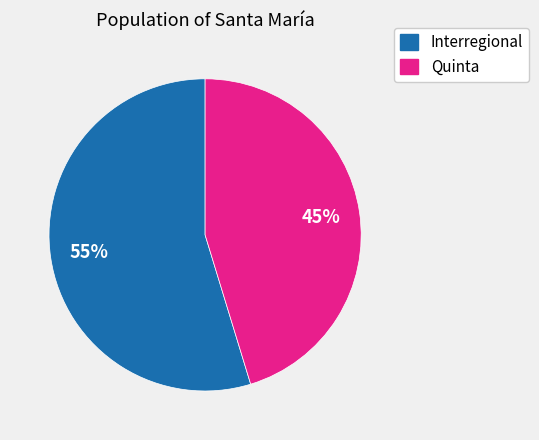

To the nearest percent, what is the combined percentage of Interregional and Quinta?

100%